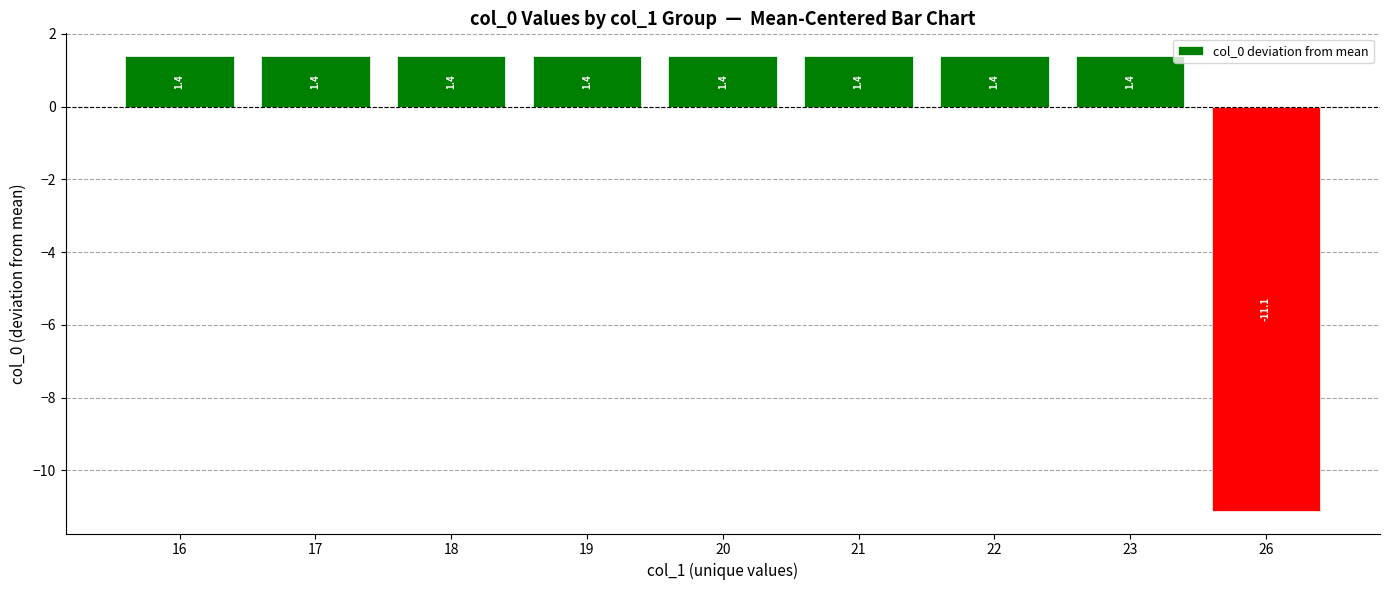

What is the value of the 5th bar from the left?

1.4